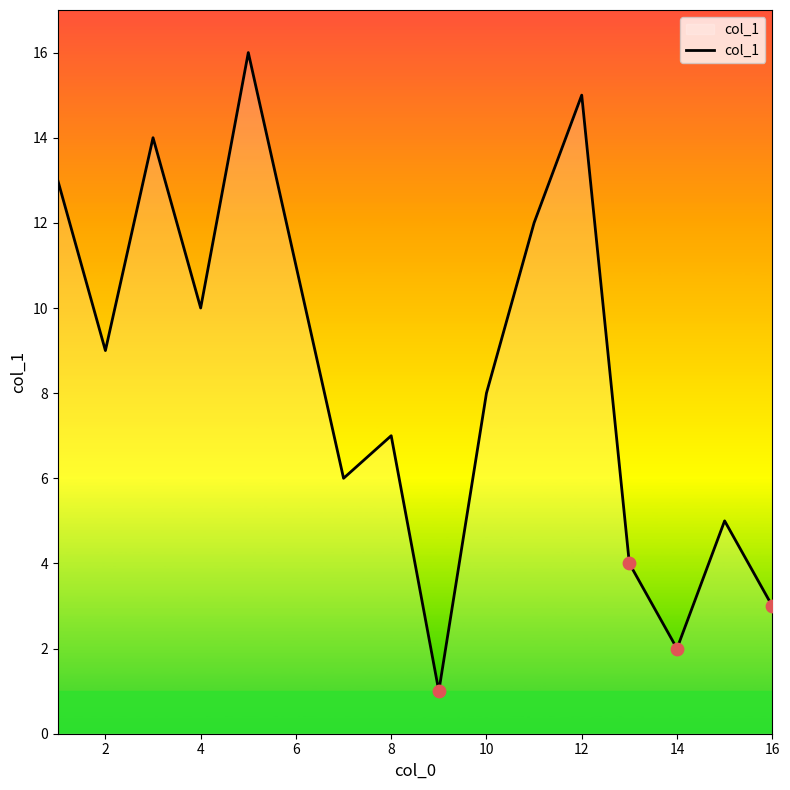

What is the difference between the maximum and minimum values?

15